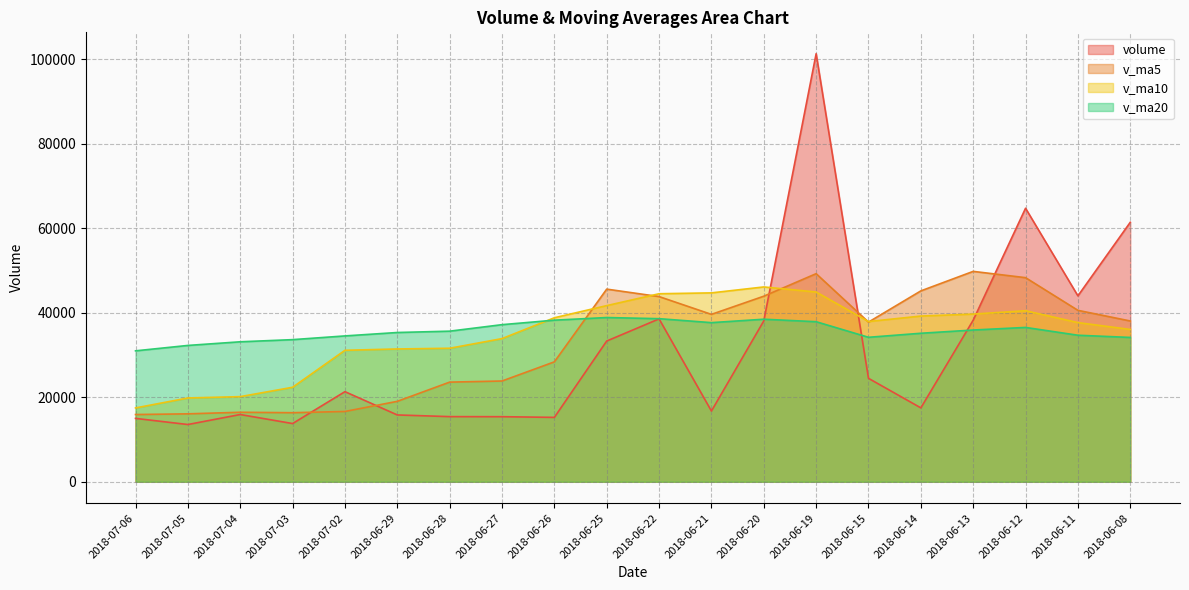

What position from the right is 2018-06-25?

11